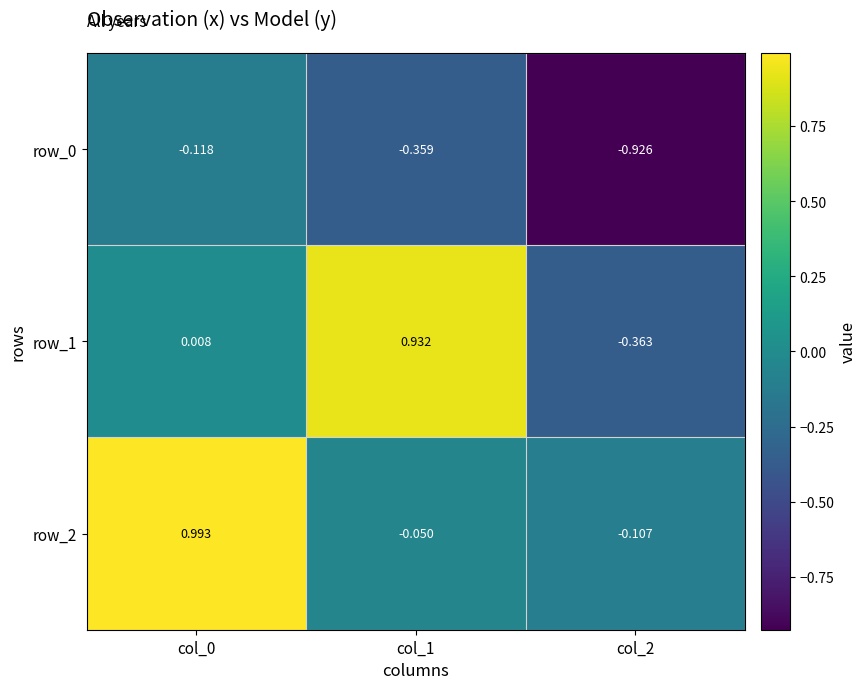

Is the value of row_1 at col_1 greater than the value of row_2 at col_1?

Yes